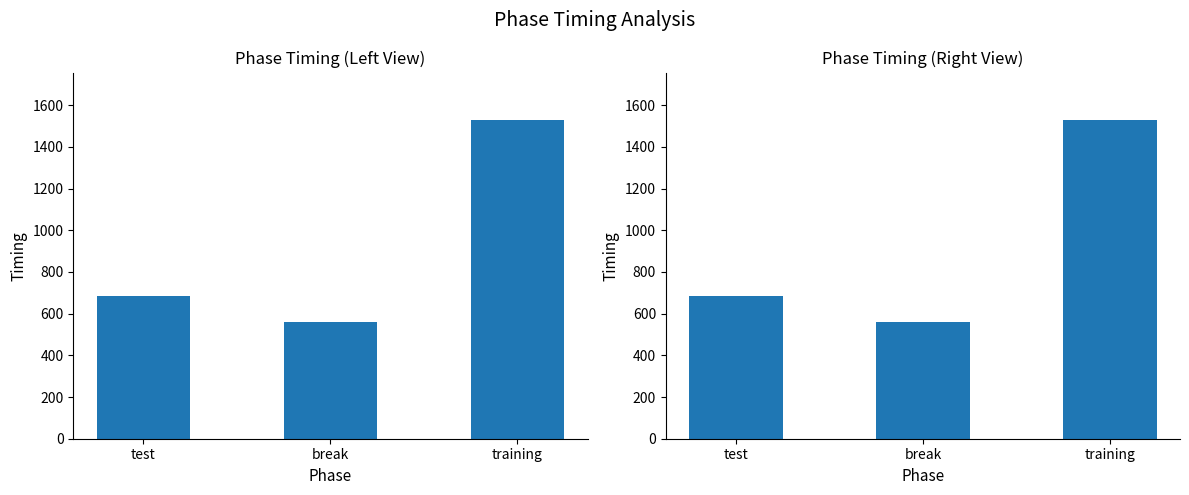

Count the number of values greater than 684.

2